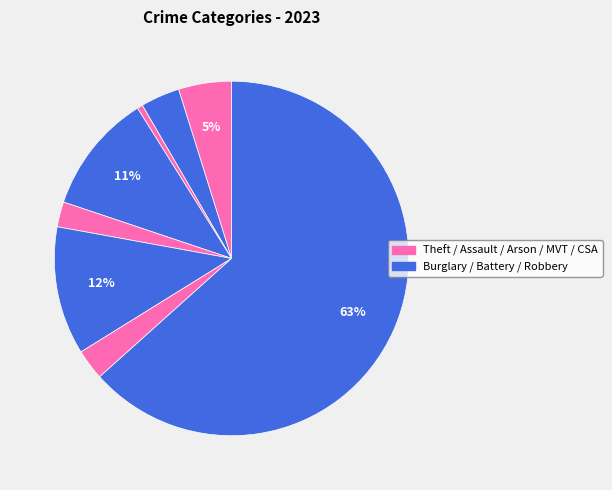

Is there any slice that represents more than half of the pie?

Yes